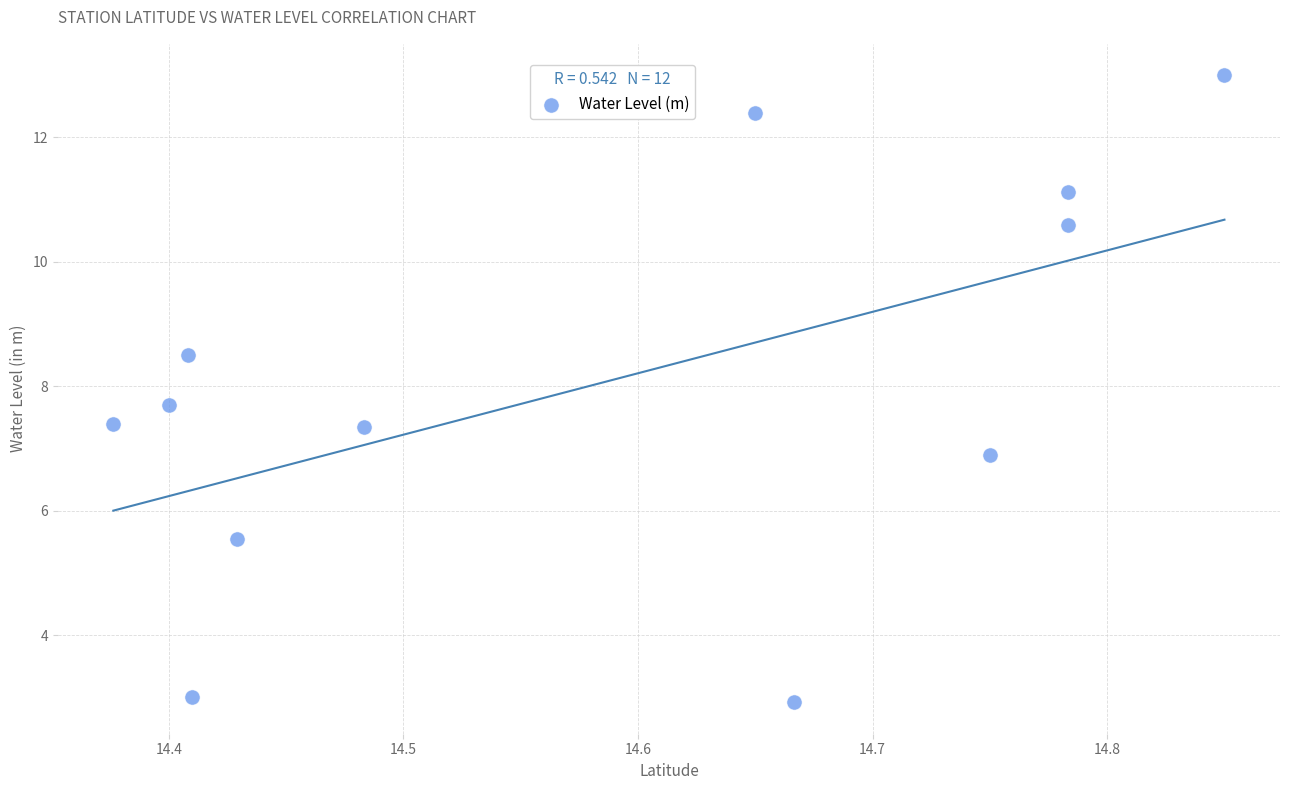

What is the range of X values (max minus min)?

0.5